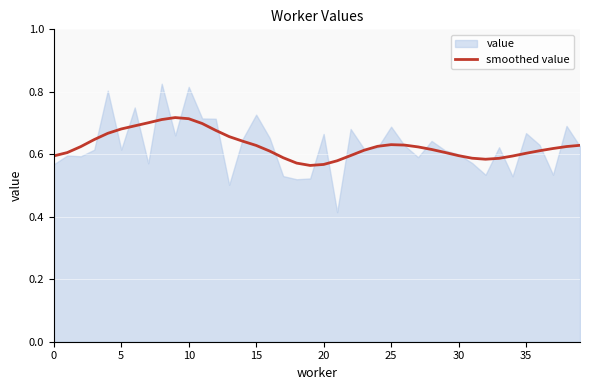

Count the values in the range 0 to 1.

40